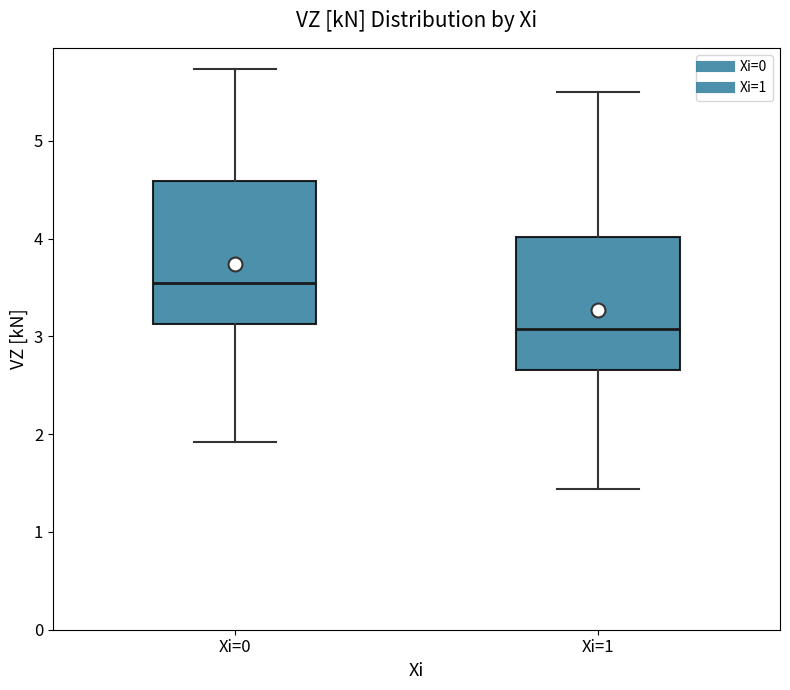

Reading left to right, read every box against the y-axis: the position of its median line, the range the box covers, and the ends of its whiskers. The values are not printed on the chart, so give them approximately, as read against the axis.

Xi=0: median 3.5, box 3.1 to 4.6, whiskers 1.9 to 5.7
Xi=1: median 3.1, box 2.7 to 4.0, whiskers 1.4 to 5.5